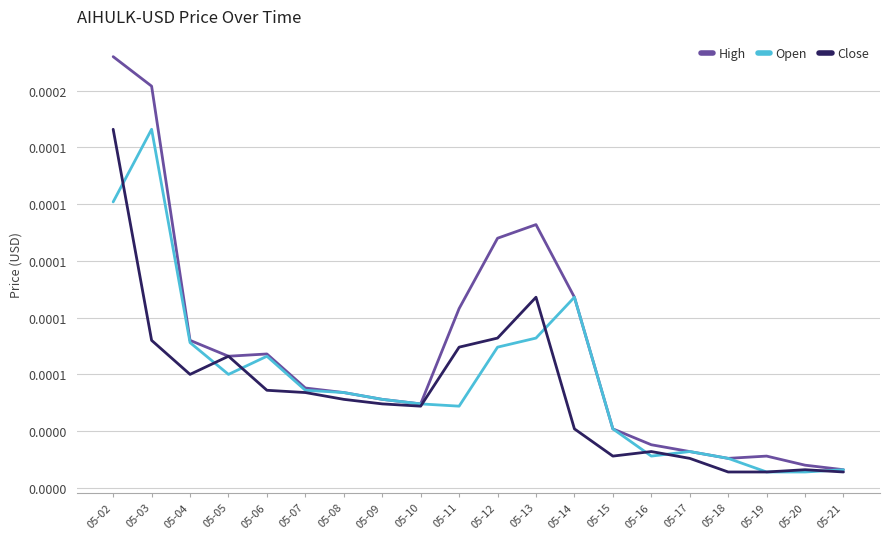

At which label is Close closest to 0?

05-18